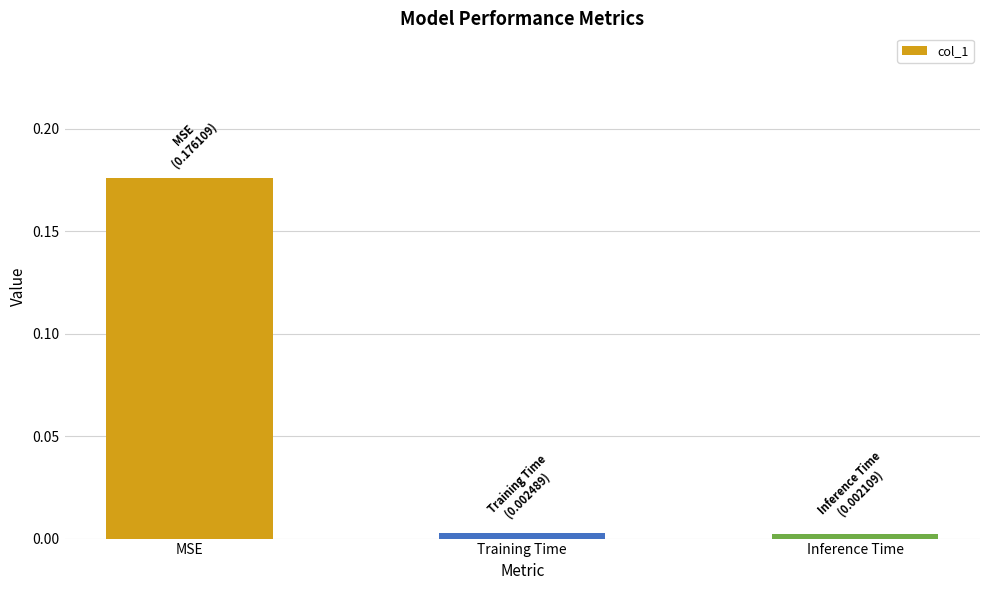

True or false: the data shows 0.0 at Inference Time.

True